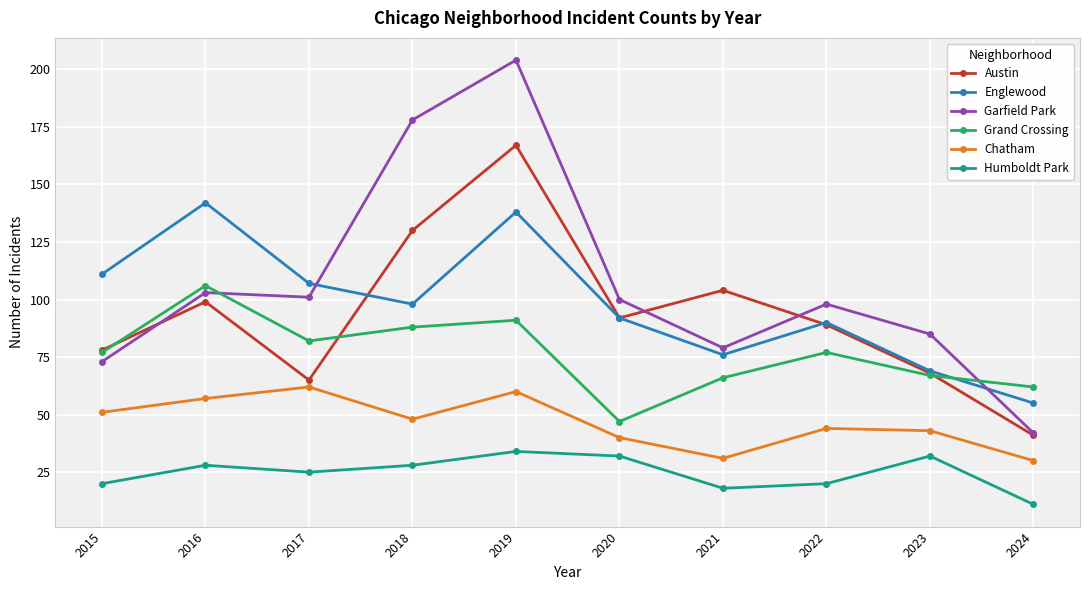

What is the value of the Englewood point at the 8th from the left?

90